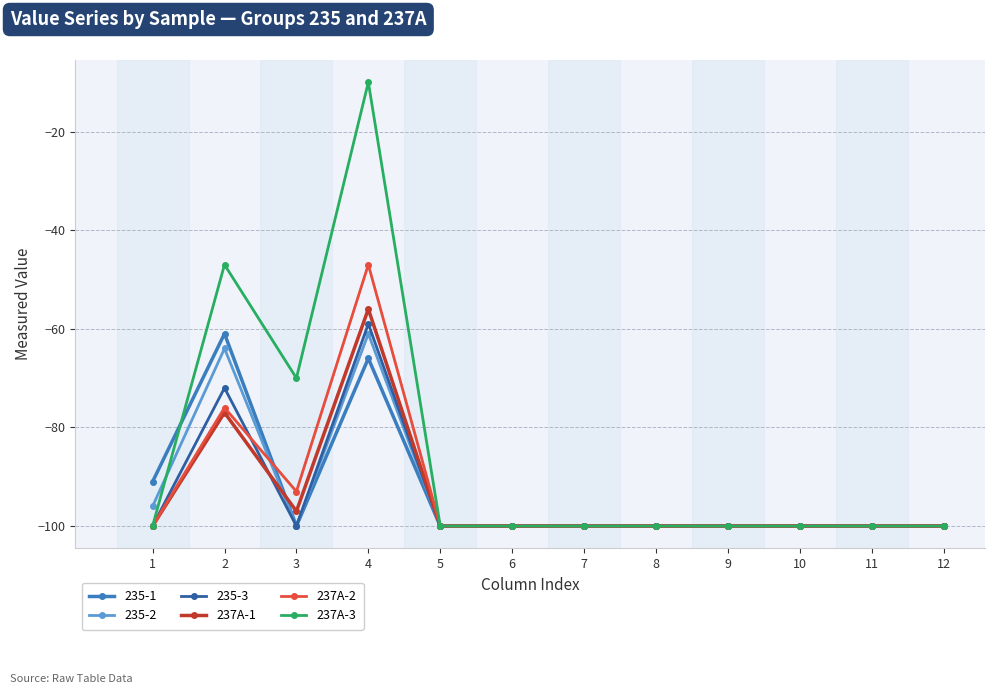

How many values in the 237A-3 series exceed -100?

3